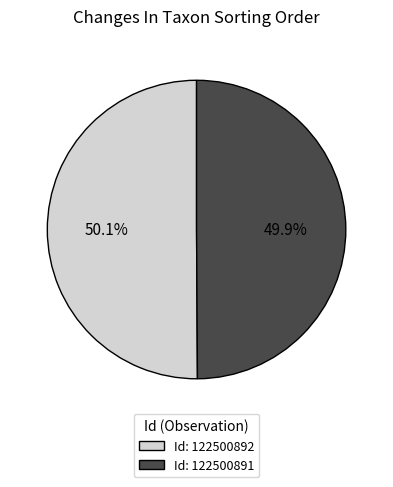

Is the sum of Id: 122500891 and Id: 122500892 greater than half?

Yes